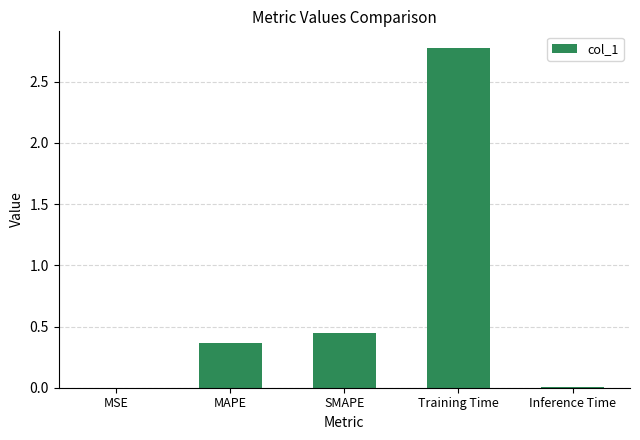

Which has a higher value, MAPE or Training Time?

Training Time